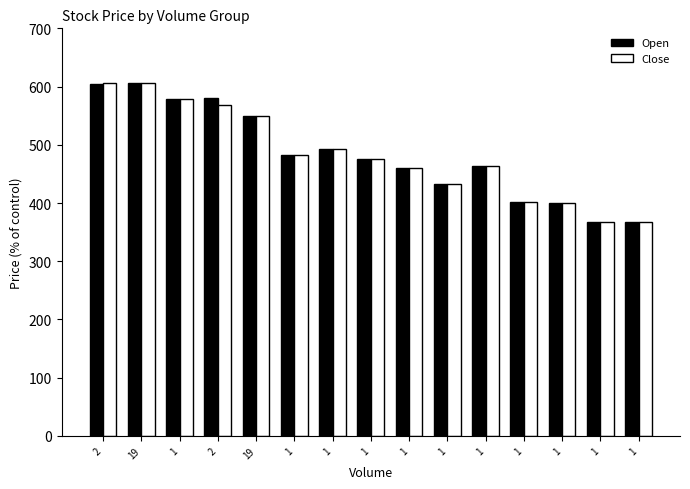

What value does the Open series have at 2?

580.0